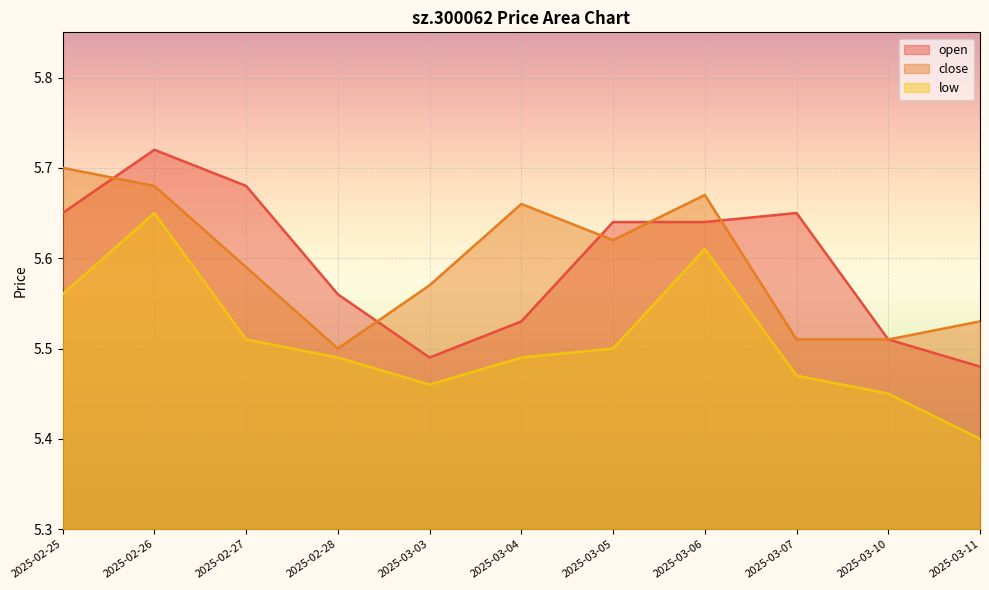

Reading left to right, transcribe all the data shown in this chart.

open: 5.7	5.7	5.7	5.6	5.5	5.5	5.6	5.6	5.7	5.5	5.5
close: 5.7	5.7	5.6	5.5	5.6	5.7	5.6	5.7	5.5	5.5	5.5
low: 5.6	5.7	5.5	5.5	5.5	5.5	5.5	5.6	5.5	5.5	5.4